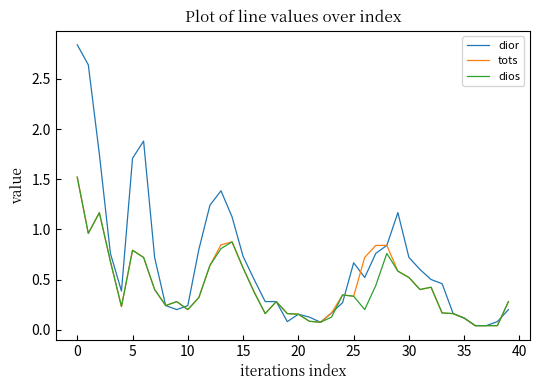

Which series has the widest spread of values?

dior